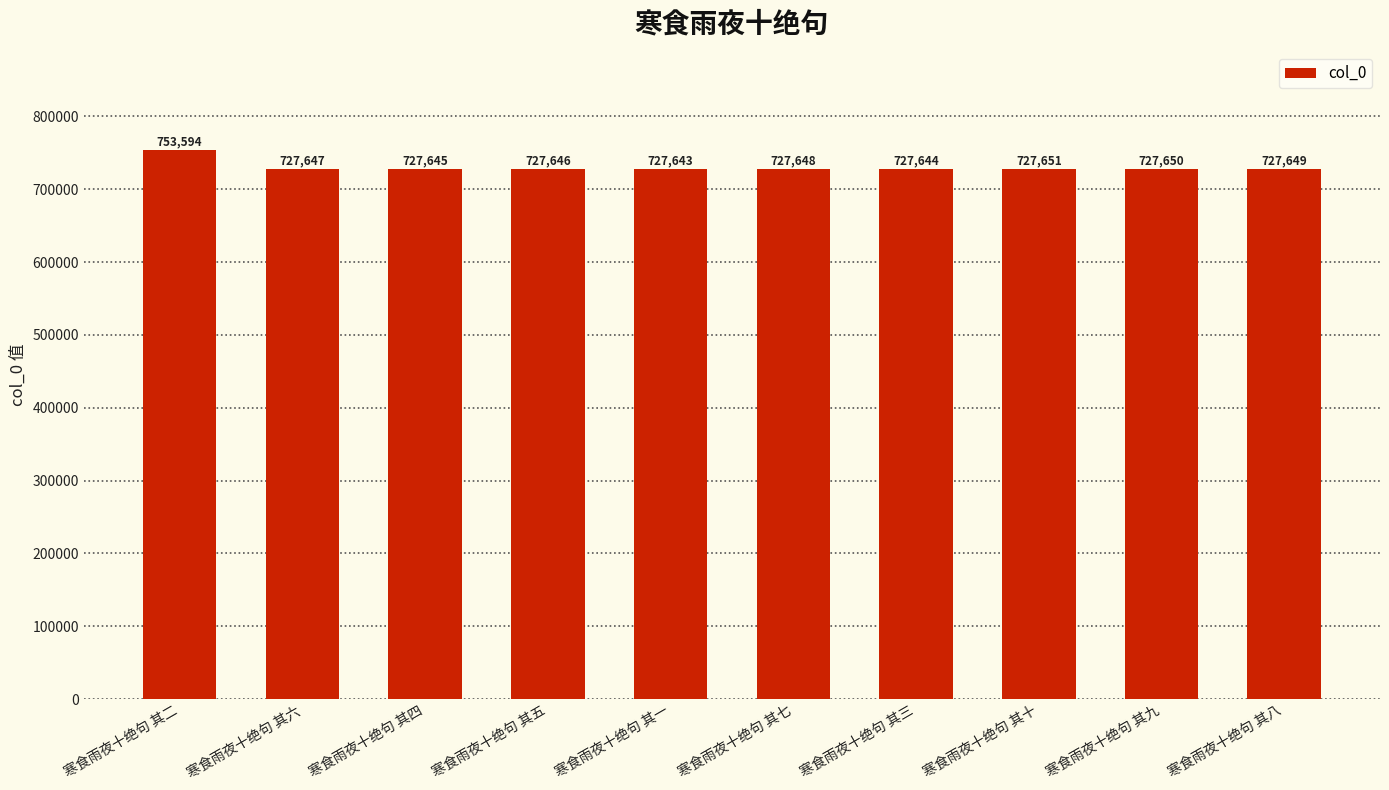

Which has a higher value, 寒食雨夜十绝句 其八 or 寒食雨夜十绝句 其一?

寒食雨夜十绝句 其八